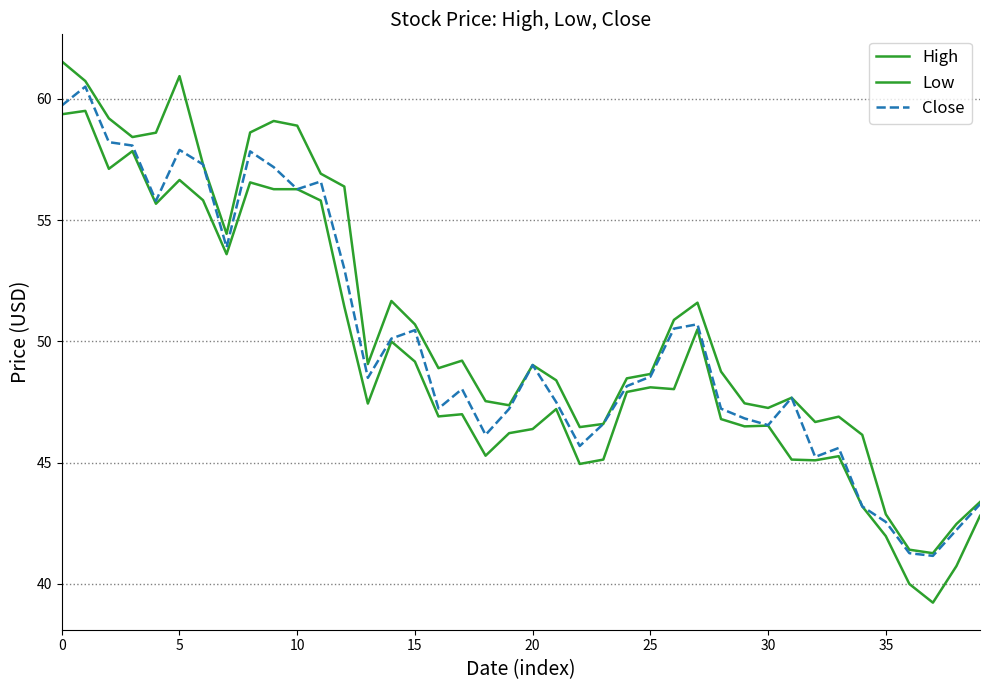

True or false: Close and High intersect in this chart.

False